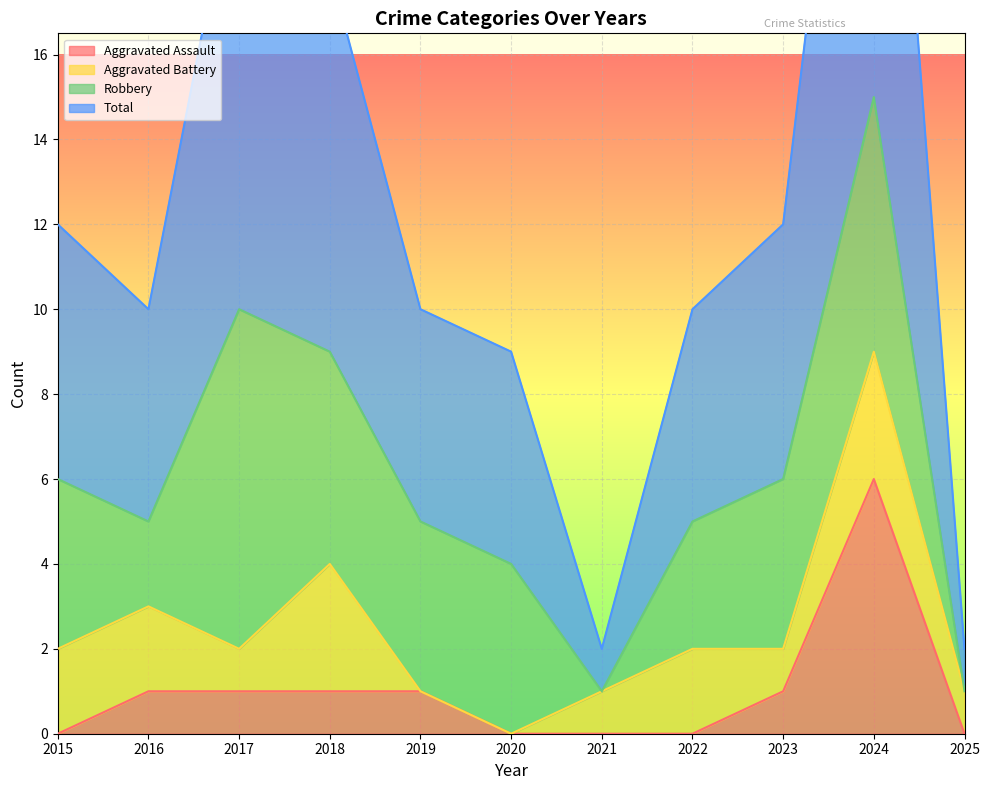

True or false: Aggravated Assault and Total cross at least once.

False